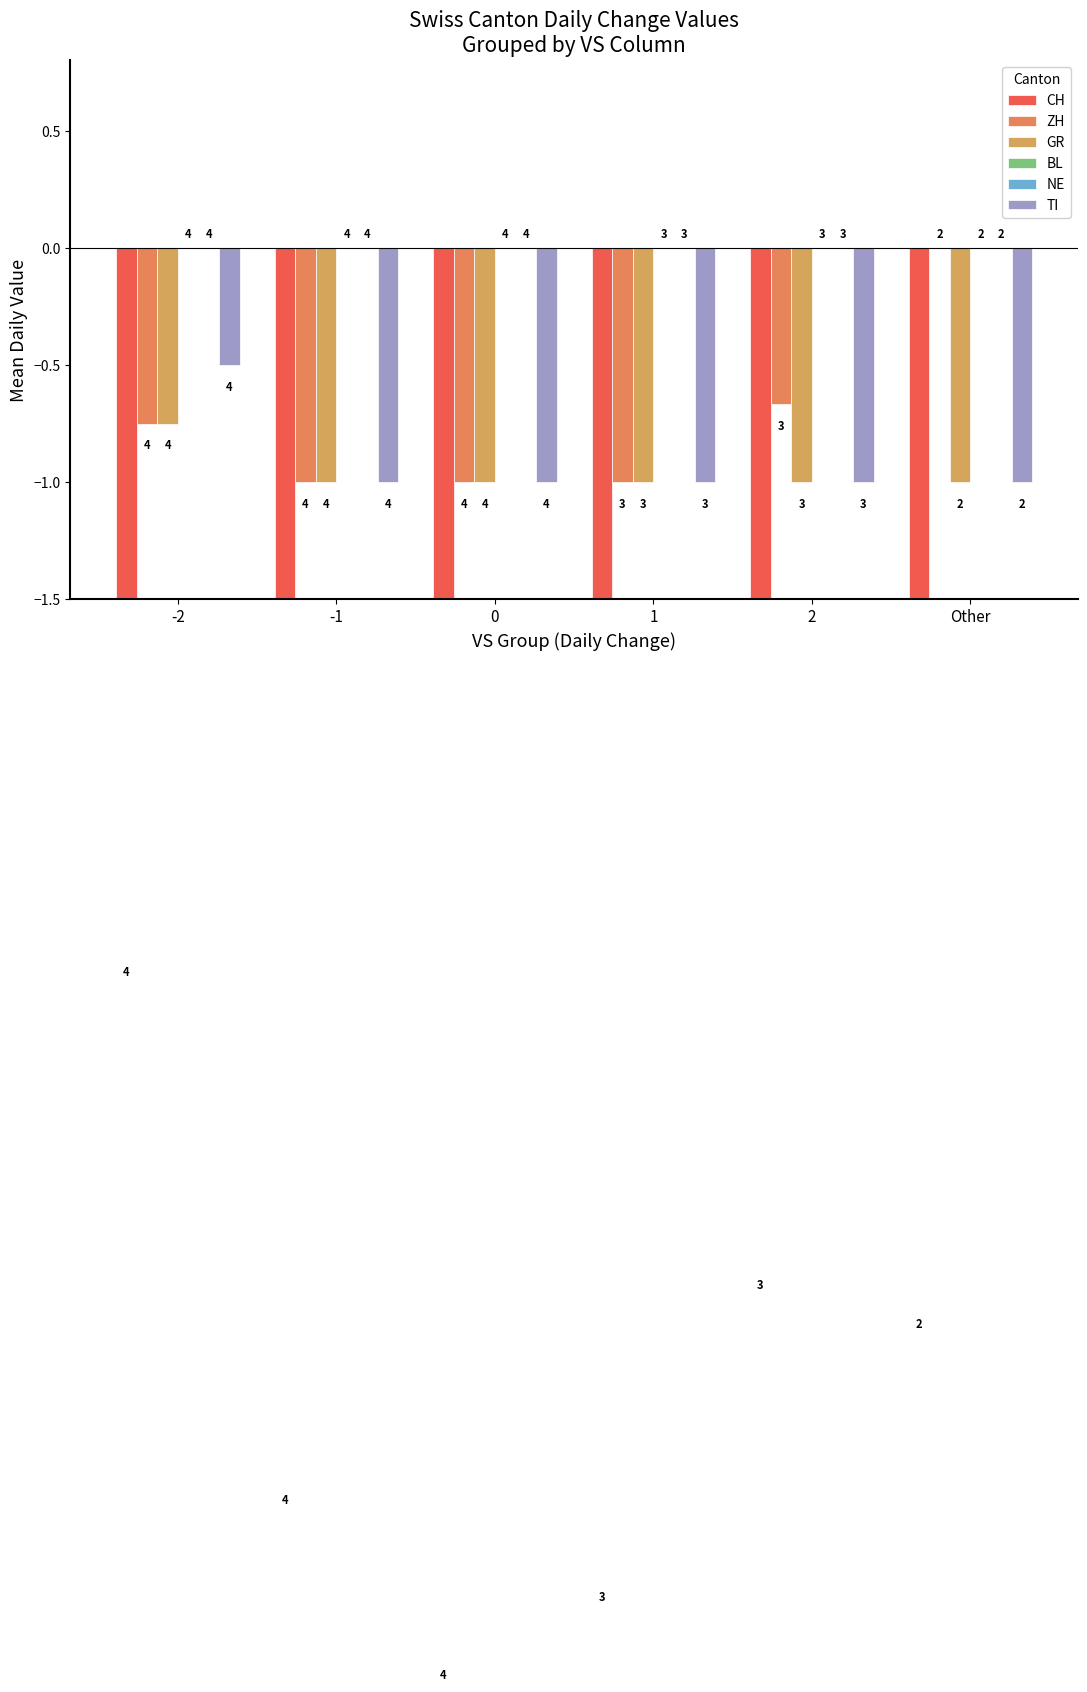

How many bars are there in each group?

6